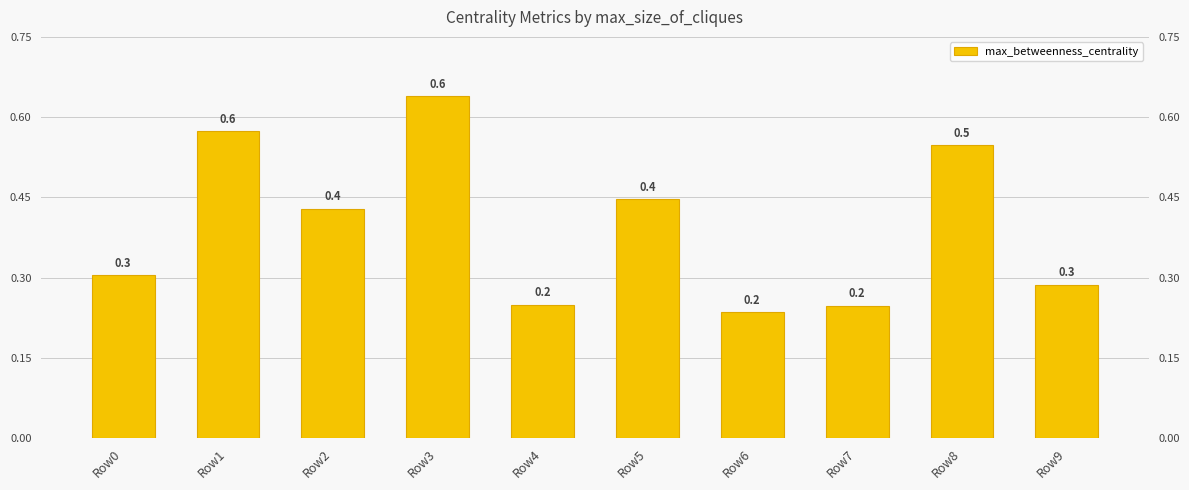

Reading right to left, transcribe all the data shown in this chart.

Row9=0.3	Row8=0.5	Row7=0.2	Row6=0.2	Row5=0.4	Row4=0.2	Row3=0.6	Row2=0.4	Row1=0.6	Row0=0.3